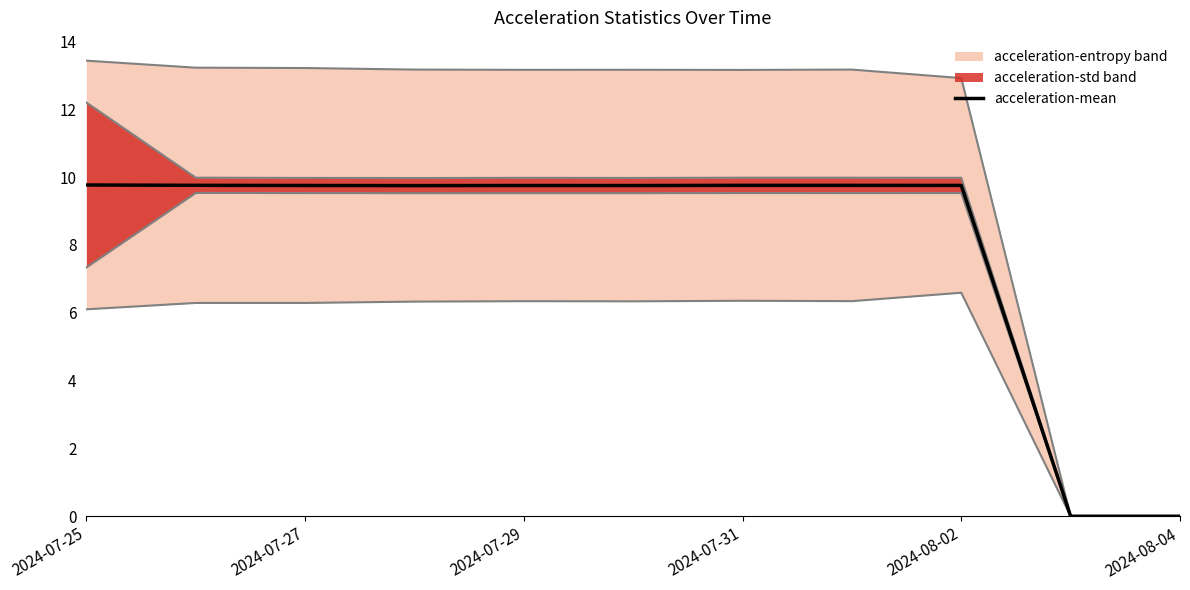

Does the chart have visible grid lines?

No